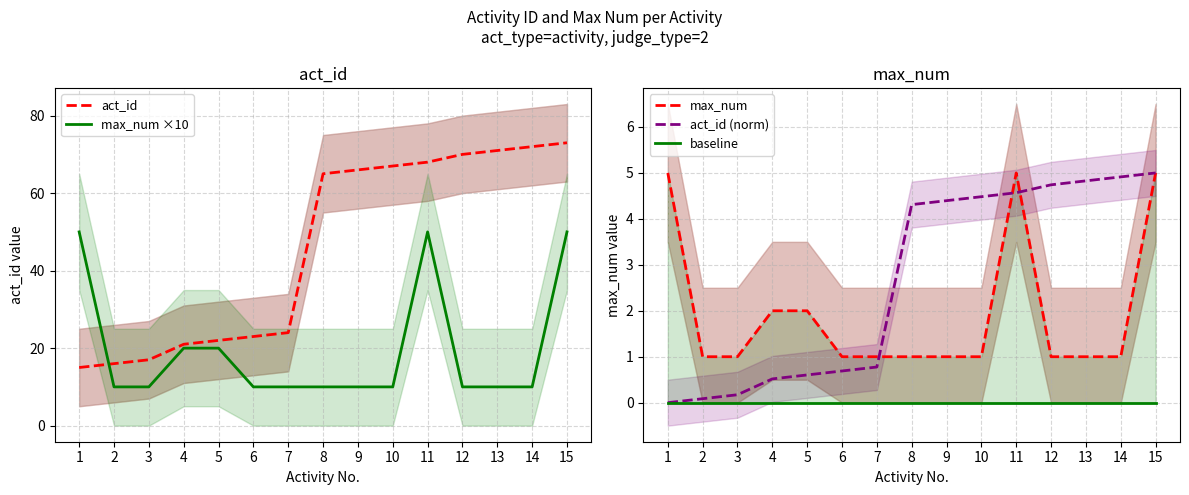

Reading left to right, transcribe all the data shown in this chart.

act_id: 15.0	16.0	17.0	21.0	22.0	23.0	24.0	65.0	66.0	67.0	68.0	70.0	71.0	72.0	73.0
max_num ×10: 50.0	10.0	10.0	20.0	20.0	10.0	10.0	10.0	10.0	10.0	50.0	10.0	10.0	10.0	50.0
max_num: 5.0	1.0	1.0	2.0	2.0	1.0	1.0	1.0	1.0	1.0	5.0	1.0	1.0	1.0	5.0
act_id (norm): 0.0	0.1	0.2	0.5	0.6	0.7	0.8	4.3	4.4	4.5	4.6	4.7	4.8	4.9	5.0
baseline: 0.0	0.0	0.0	0.0	0.0	0.0	0.0	0.0	0.0	0.0	0.0	0.0	0.0	0.0	0.0